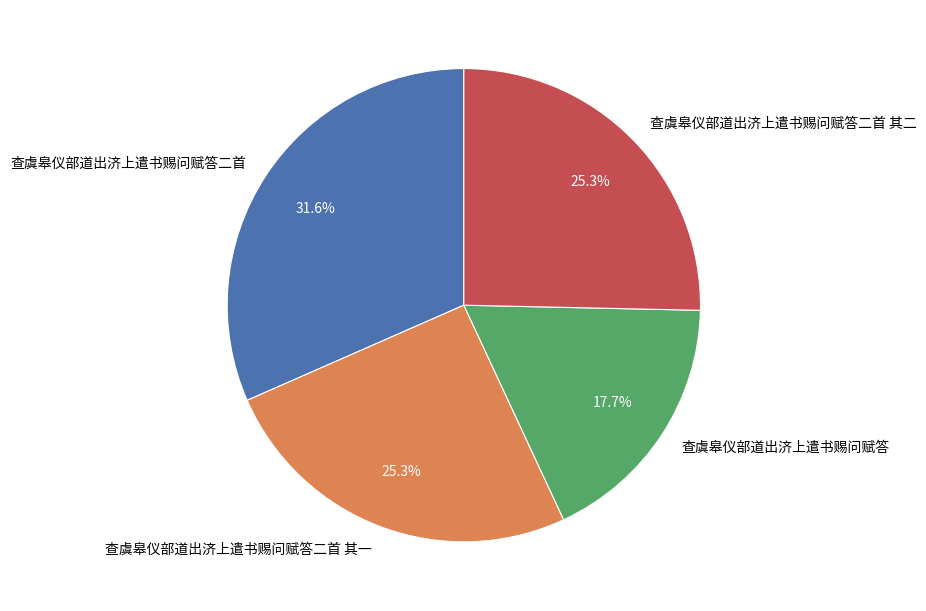

To the nearest percent, what percentage of the pie is 查虞皋仪部道出济上遣书赐问赋答二首 其二?

25%